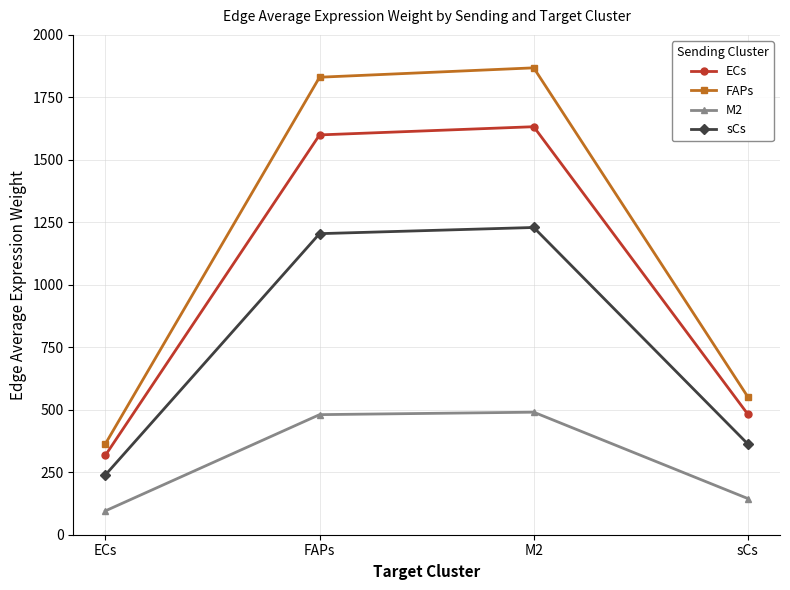

Reading left to right, what are all the values shown in this chart?

ECs: 317.8	1599.8	1632.6	481.9
FAPs: 363.6	1830.6	1868.2	551.4
M2: 95.4	480.5	490.3	144.7
sCs: 239.3	1204.7	1229.4	362.9